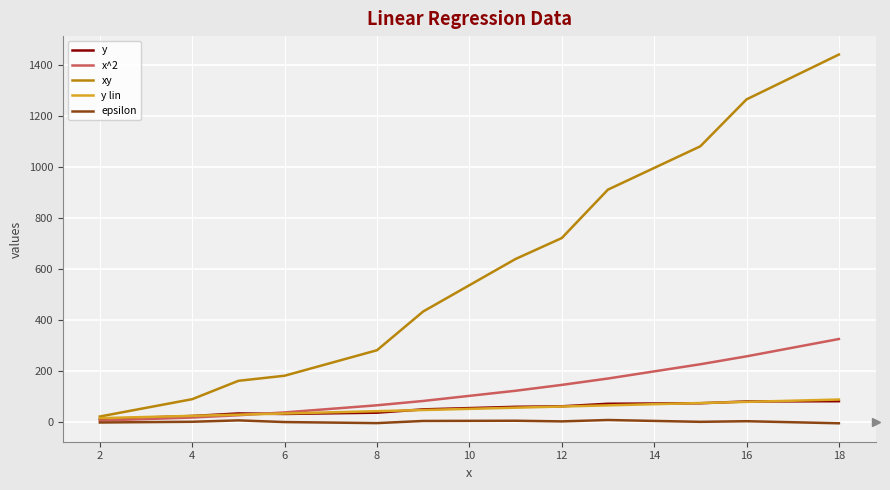

Which series has the largest total across all categories?

xy